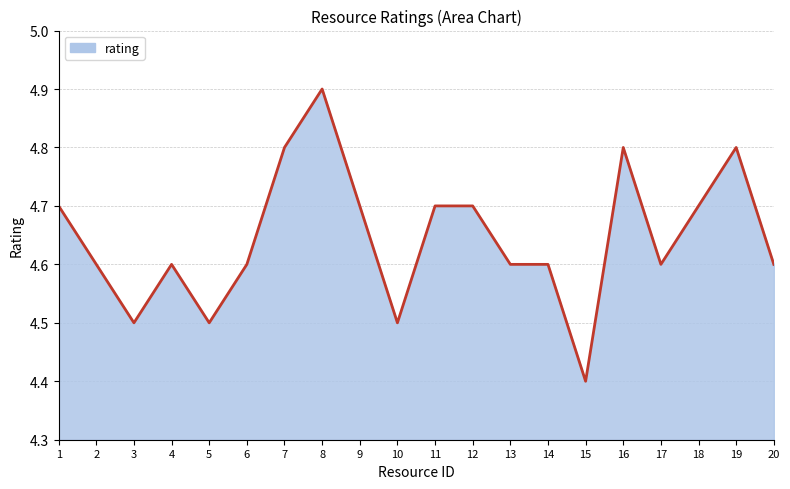

Read the value at 11.

4.7